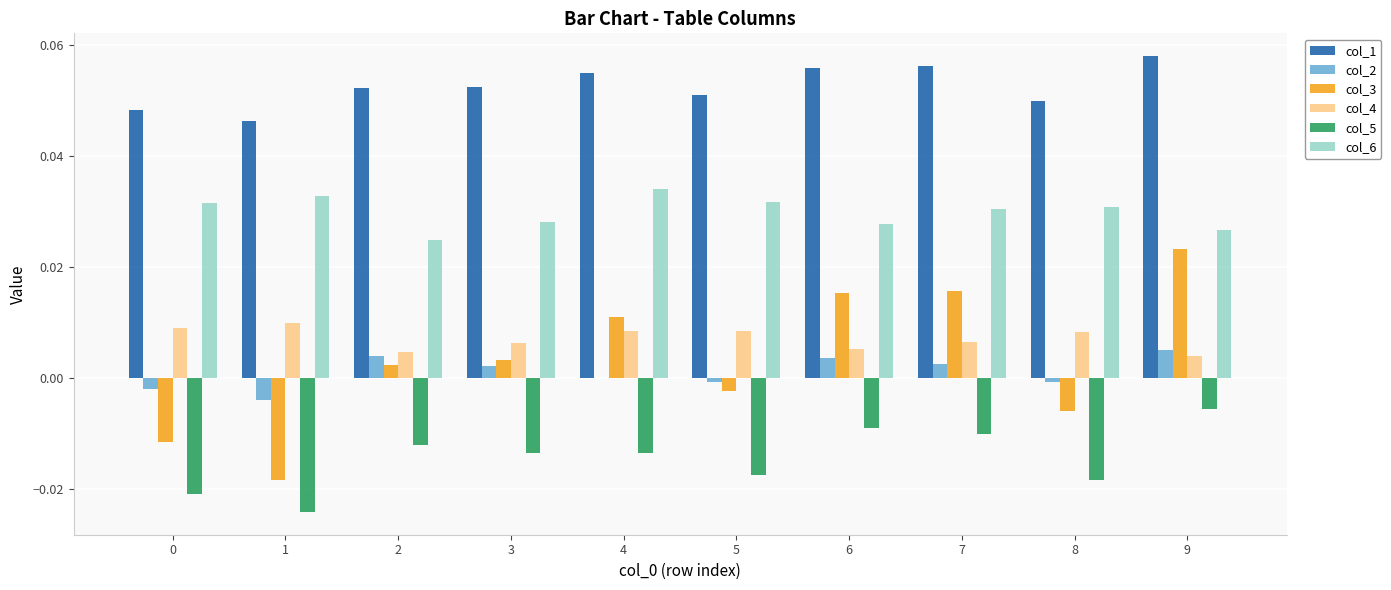

True or false: col_2 has a value of 0.0 at 4.

True